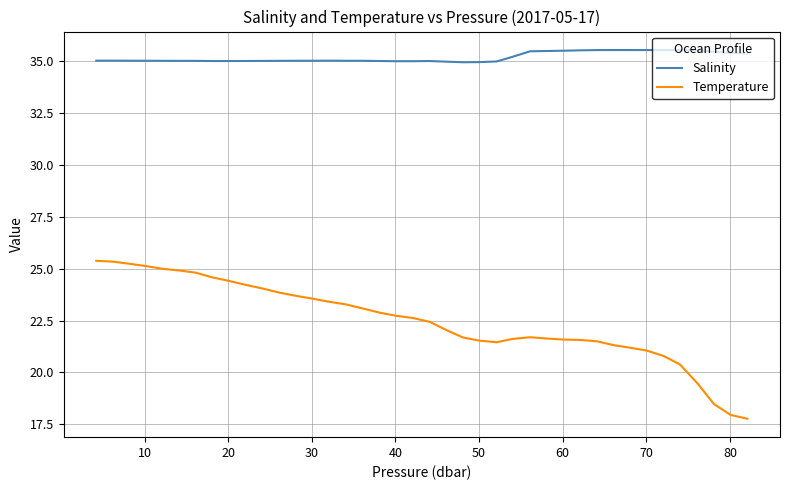

True or false: Salinity has more than 1 interior local peaks.

True